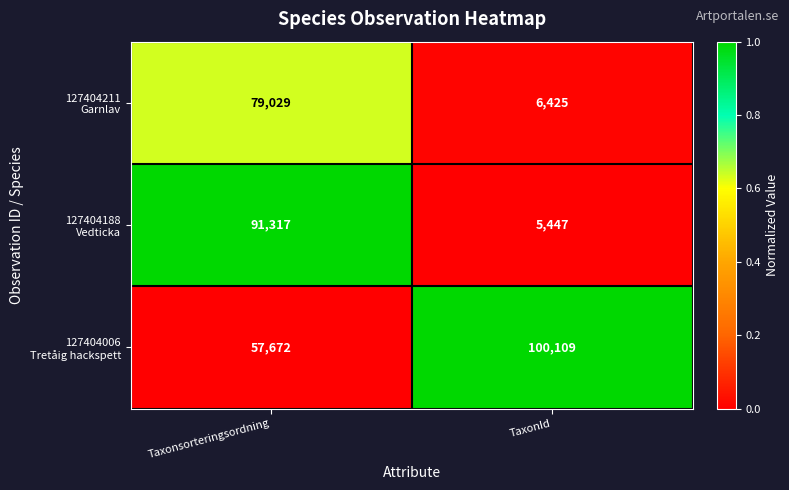

What is the minimum value shown in the chart?

5447